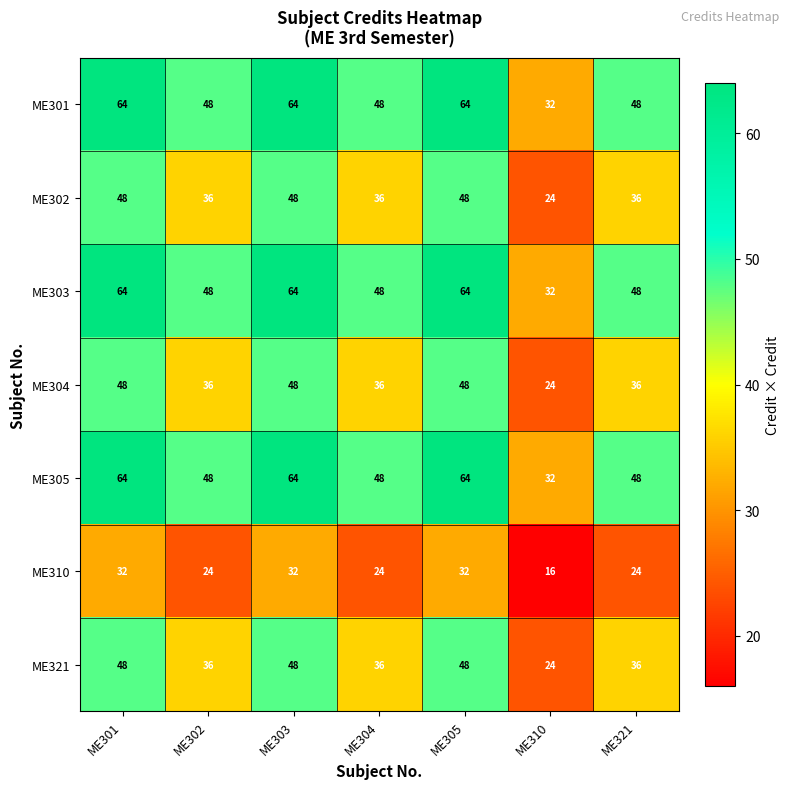

Count the number of data series in this chart.

7